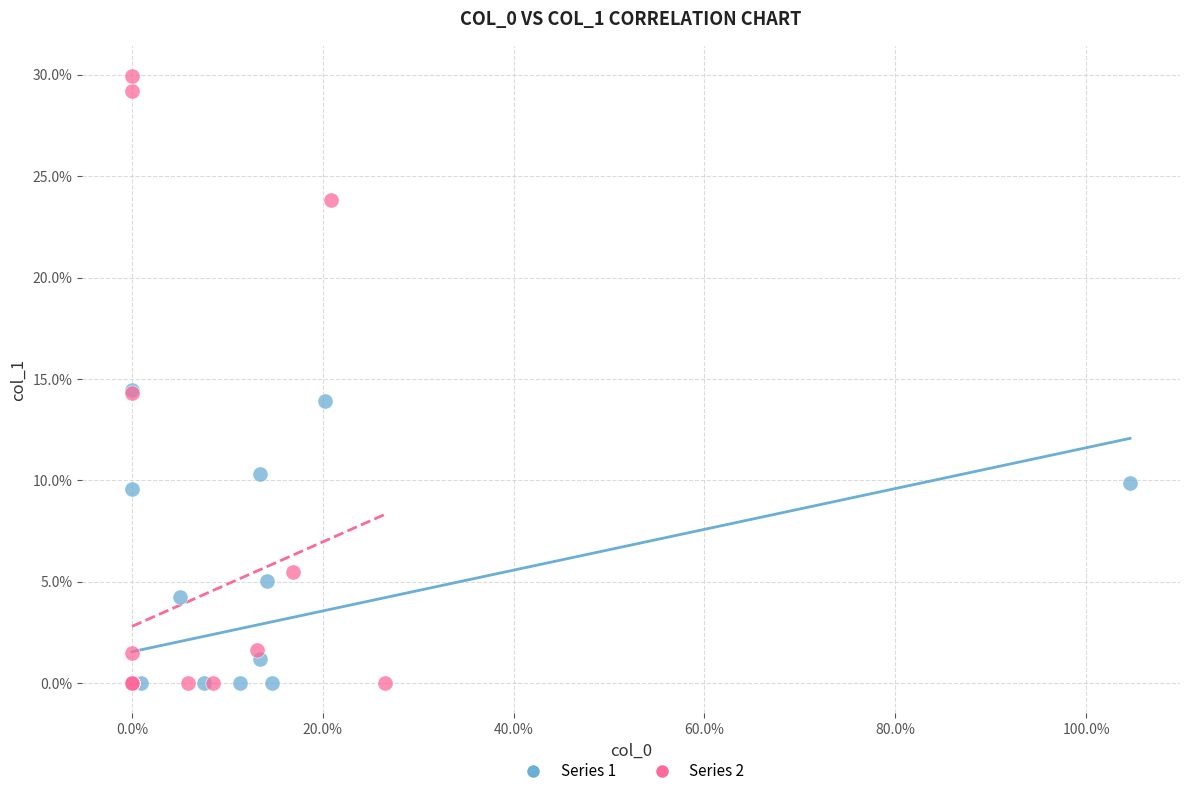

What are all the series names shown in the legend?

Series 1, Series 2